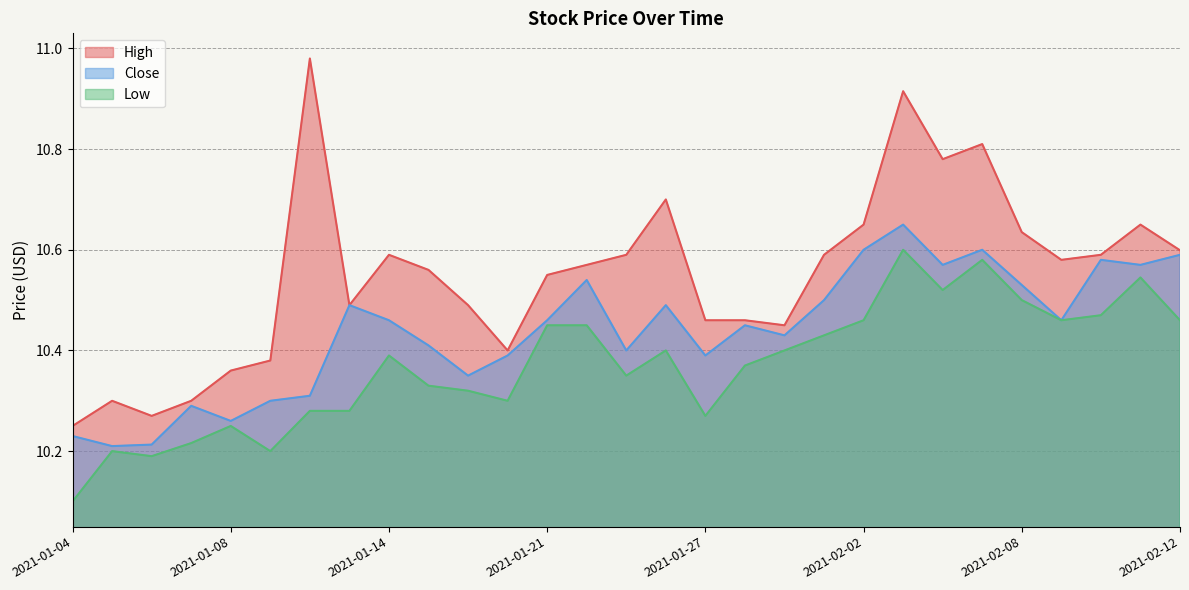

Does the chart display data point markers on the line(s)?

No